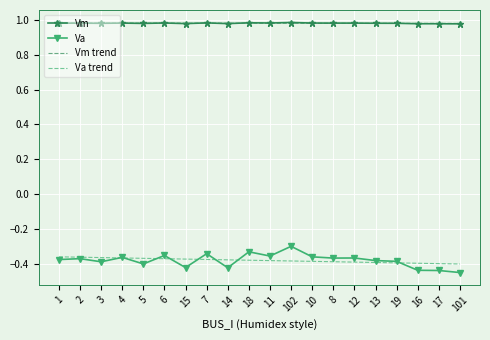

True or false: Va and Vm intersect in this chart.

False